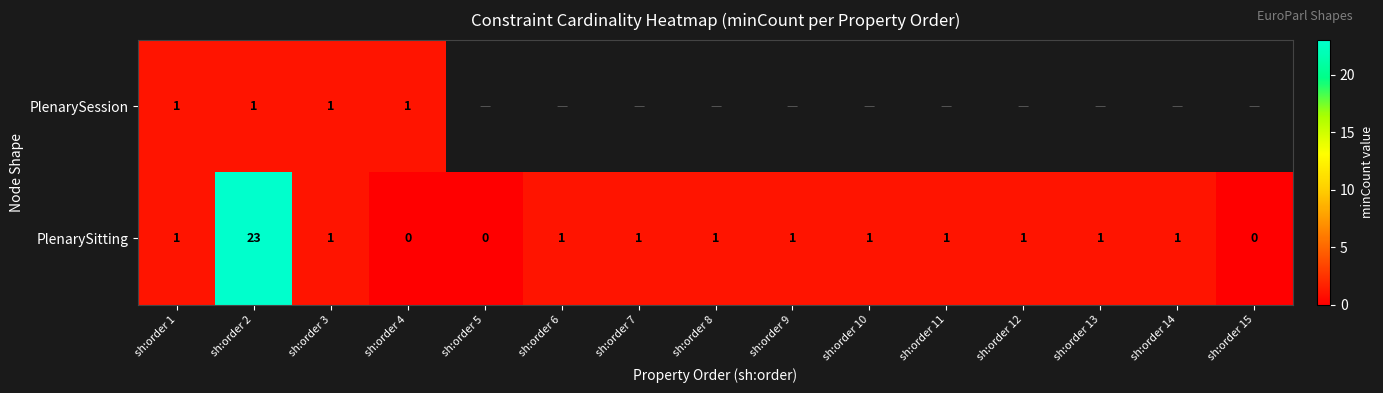

True or false: PlenarySitting has a value of 23 at sh:order 2.

True